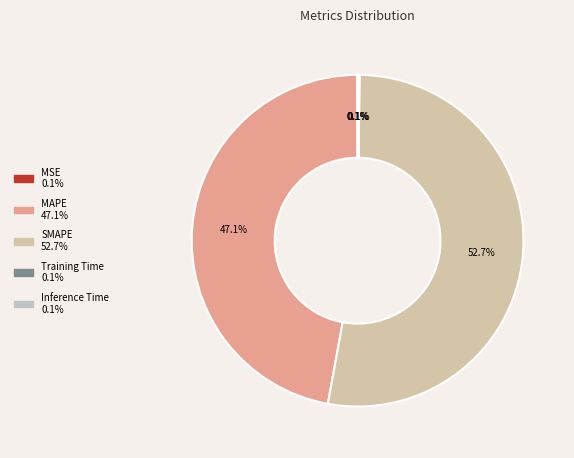

True or false: Inference Time accounts for 13% of the total.

False